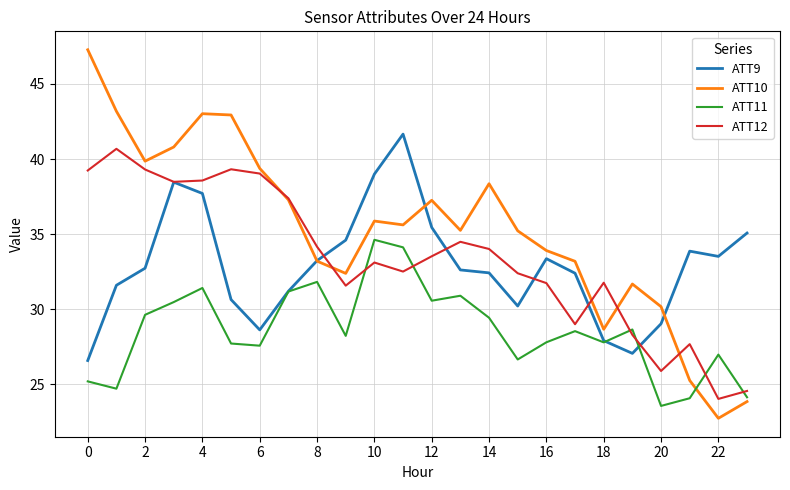

Which series has the largest total across all categories?

ATT10